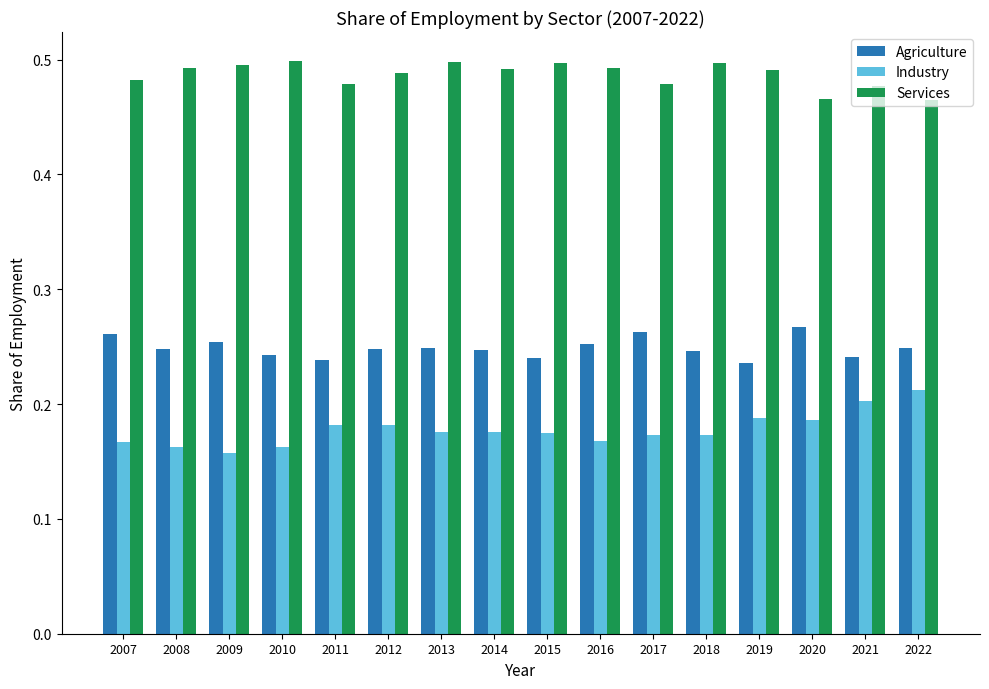

What is the total value across all series at 2016?

0.9